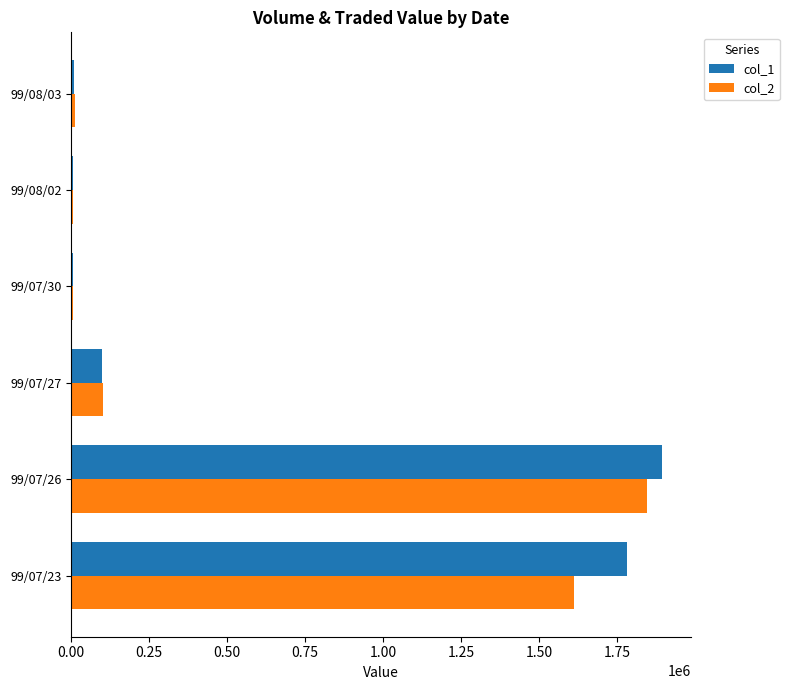

At which category does the chart reach its peak across all series?

99/07/26